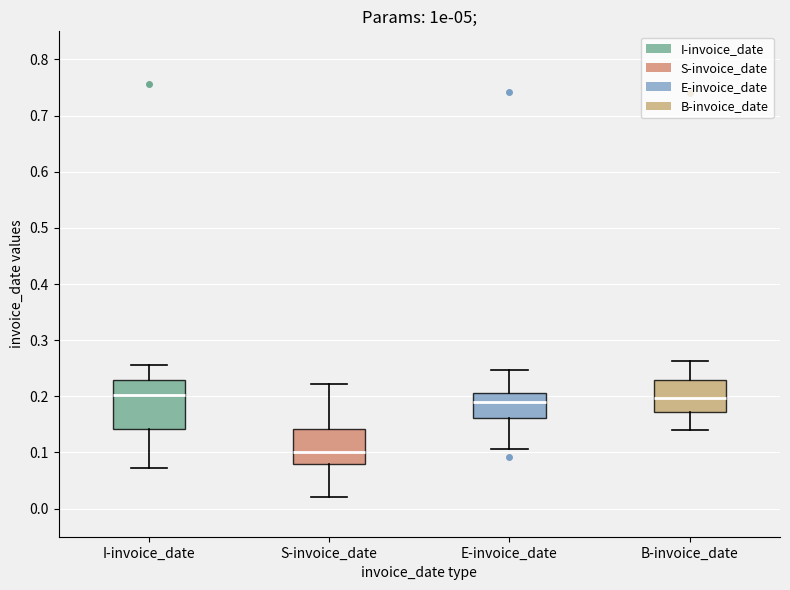

Reading left to right, transcribe this box plot: for each box, give where its median line is, the range the box spans, and where its two whiskers end, as read against the y-axis. The values are not printed on the chart, so give them approximately, as read against the axis.

I-invoice_date: median 0.20, box 0.14 to 0.23, whiskers 0.07 to 0.25
S-invoice_date: median 0.10, box 0.08 to 0.14, whiskers 0.02 to 0.22
E-invoice_date: median 0.19, box 0.16 to 0.21, whiskers 0.11 to 0.25
B-invoice_date: median 0.20, box 0.17 to 0.23, whiskers 0.14 to 0.26